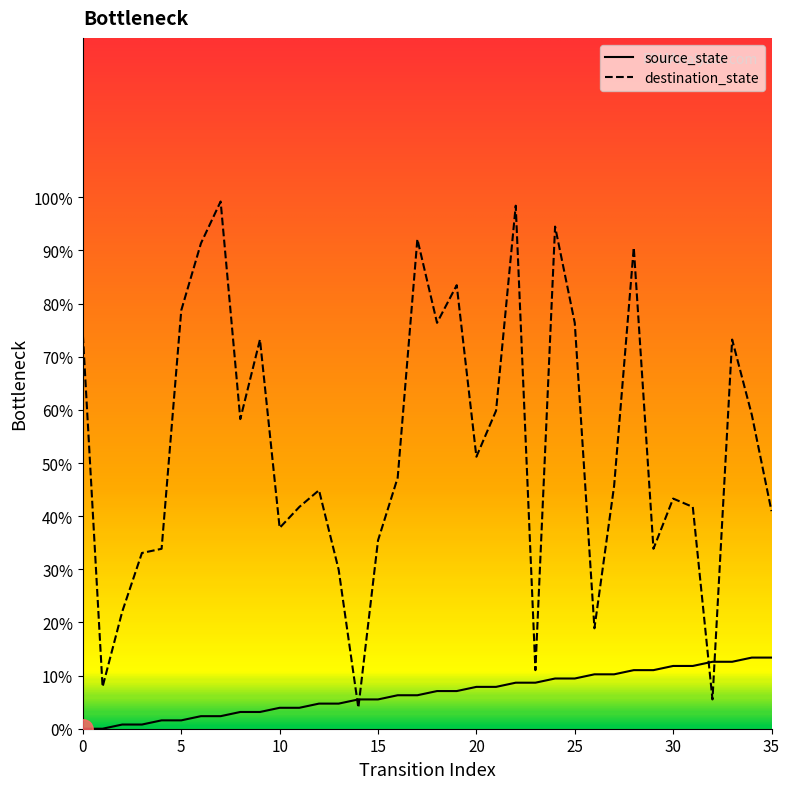

Where do destination_state and source_state first cross each other?

13 and 14